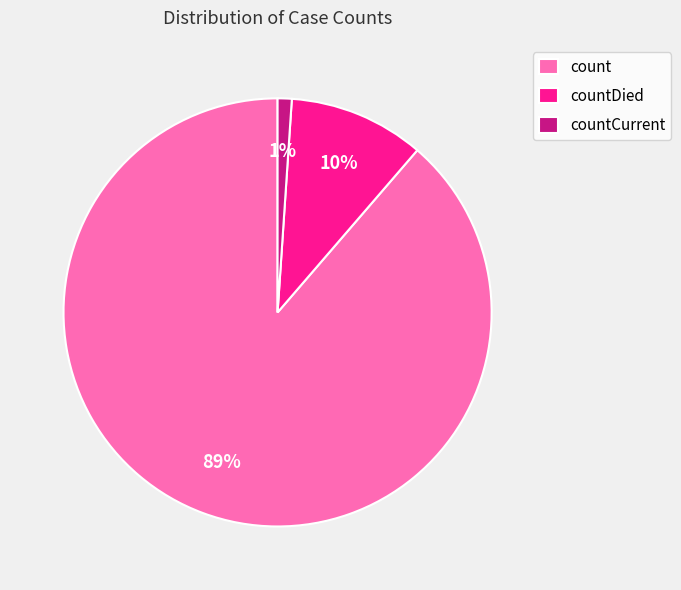

To the nearest percent, what portion does countCurrent represent?

1%